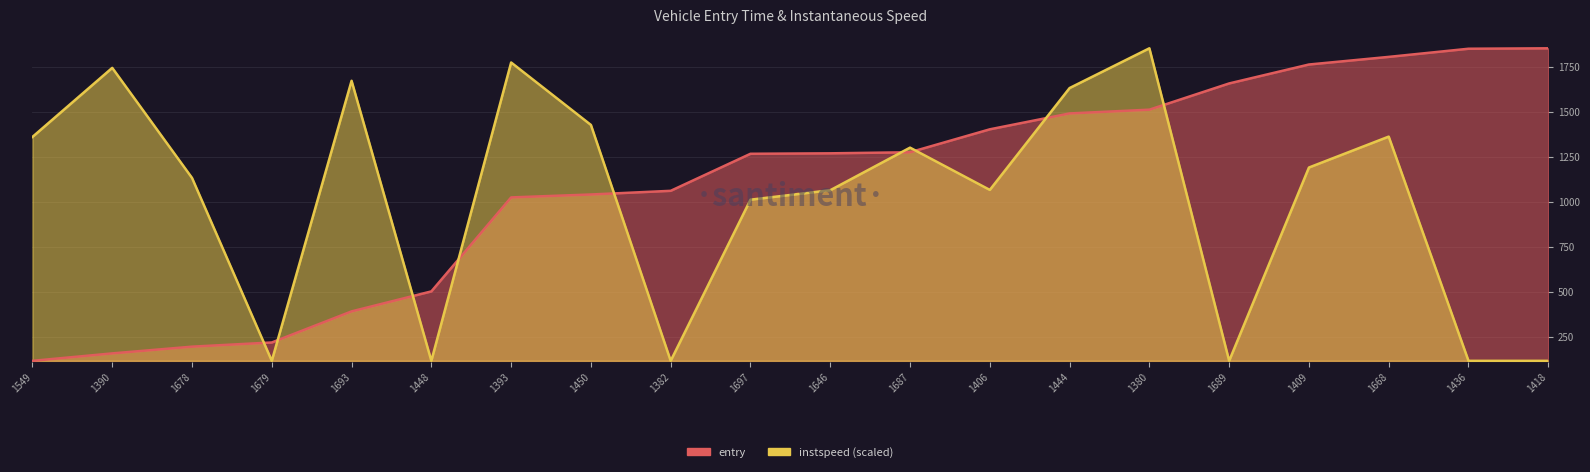

What are all the series names shown in the legend?

entry, instspeed (scaled)